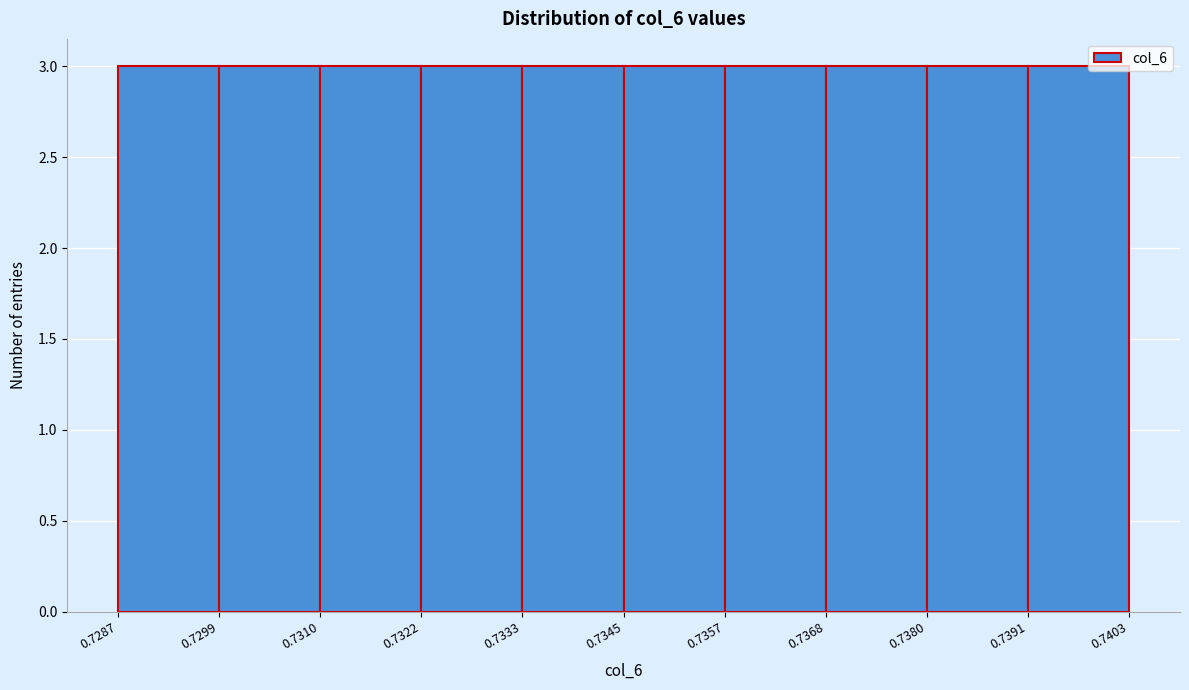

Reading left to right, list every bar in this chart as the range it spans on the x-axis followed by its height. The values are not printed on the chart, so give them approximately, as read against the axis.

0.7287 to 0.7299: 3
0.7299 to 0.7310: 3
0.7310 to 0.7322: 3
0.7322 to 0.7333: 3
0.7333 to 0.7345: 3
0.7345 to 0.7357: 3
0.7357 to 0.7368: 3
0.7368 to 0.7380: 3
0.7380 to 0.7391: 3
0.7391 to 0.7403: 3